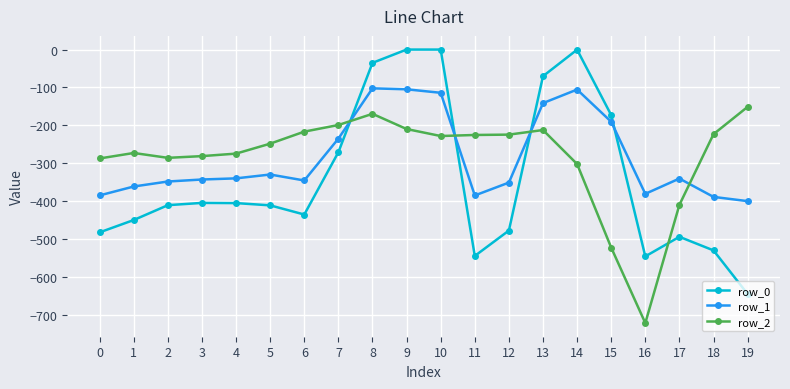

What is the sum of all row_2 values?

-5662.1